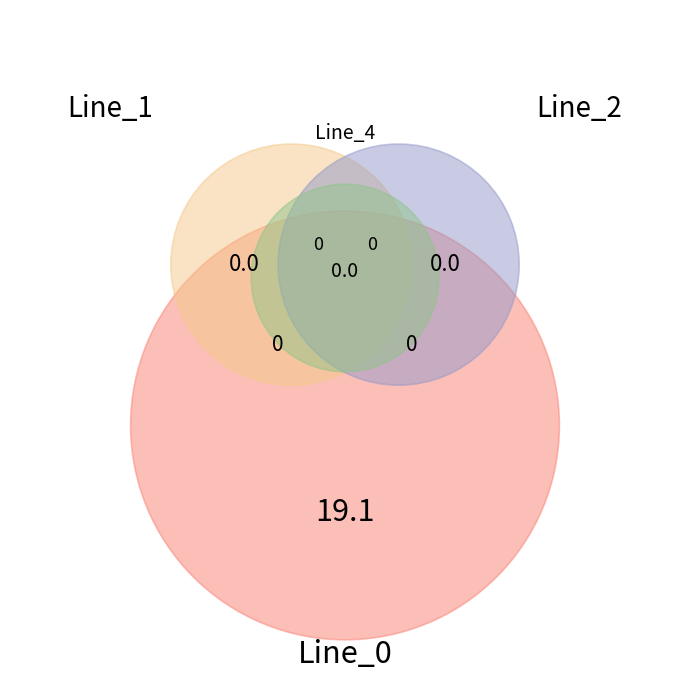

Between Line_1 and Line_4, which is larger?

Line_1